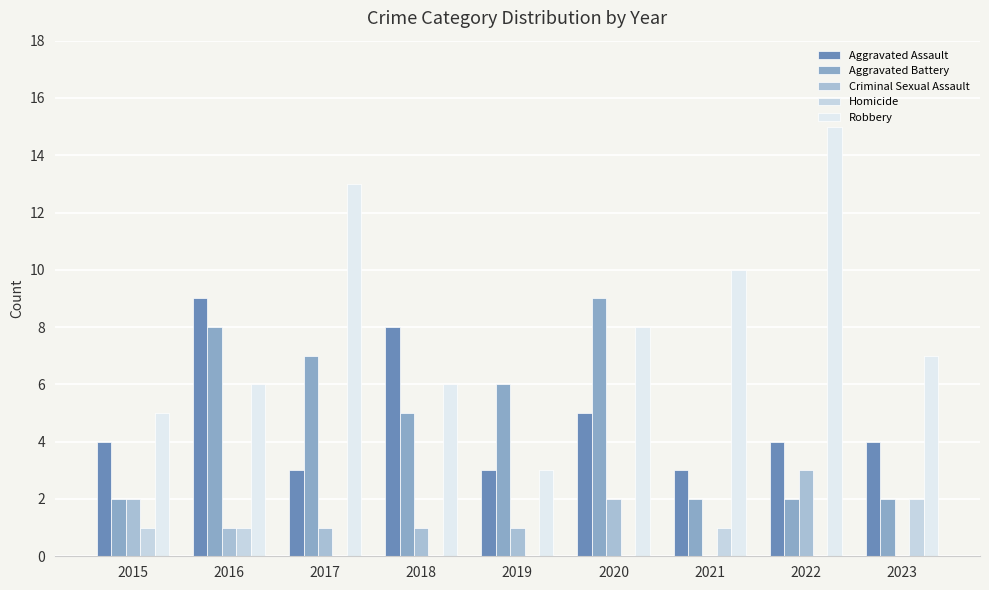

How many groups of bars are there?

9